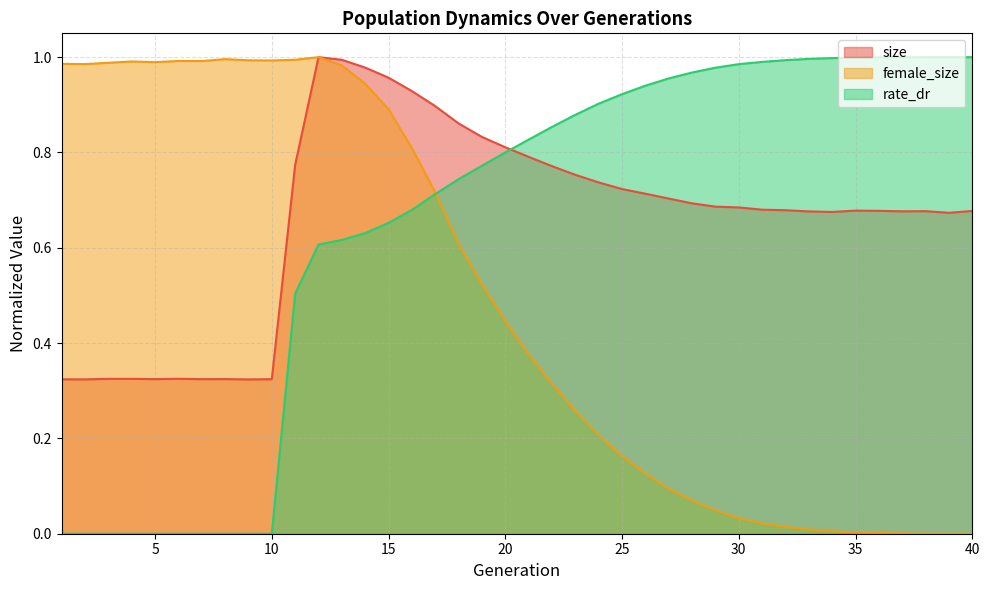

The size series shows 0.7 at 27. True or false?

True